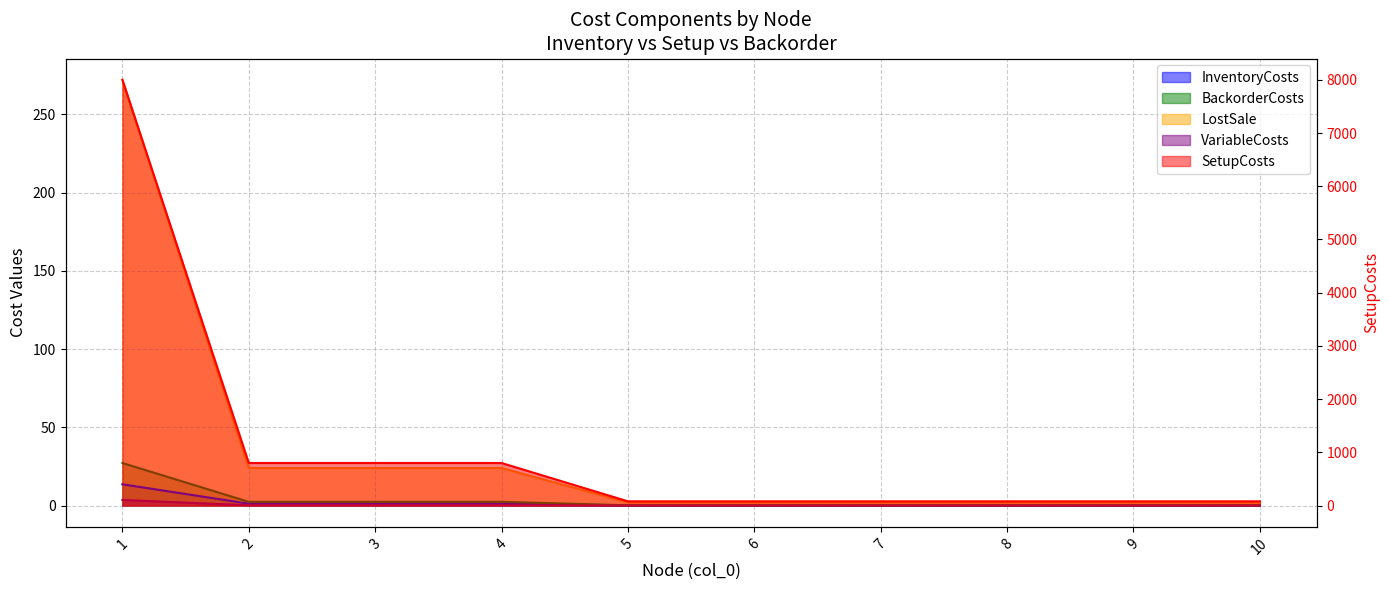

Reading left to right, extract all data points from this chart.

InventoryCosts: 1=13.6	2=1.2	3=1.2	4=1.2	5=0.1	6=0.1	7=0.1	8=0.1	9=0.1	10=0.1
SetupCosts: 1=8000.0	2=800.0	3=800.0	4=800.0	5=80.0	6=80.0	7=80.0	8=80.0	9=80.0	10=80.0
BackorderCosts: 1=27.2	2=2.4	3=2.4	4=2.4	5=0.2	6=0.2	7=0.2	8=0.2	9=0.2	10=0.2
LostSale: 1=272.0	2=24.0	3=24.0	4=24.0	5=2.0	6=2.0	7=2.0	8=2.0	9=2.0	10=2.0
VariableCosts: 1=3.6	2=0.2	3=0.2	4=0.2	5=0.0	6=0.0	7=0.0	8=0.0	9=0.0	10=0.0